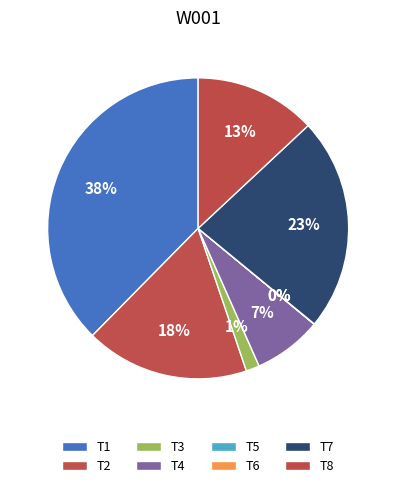

Count the number of slices in the pie.

8